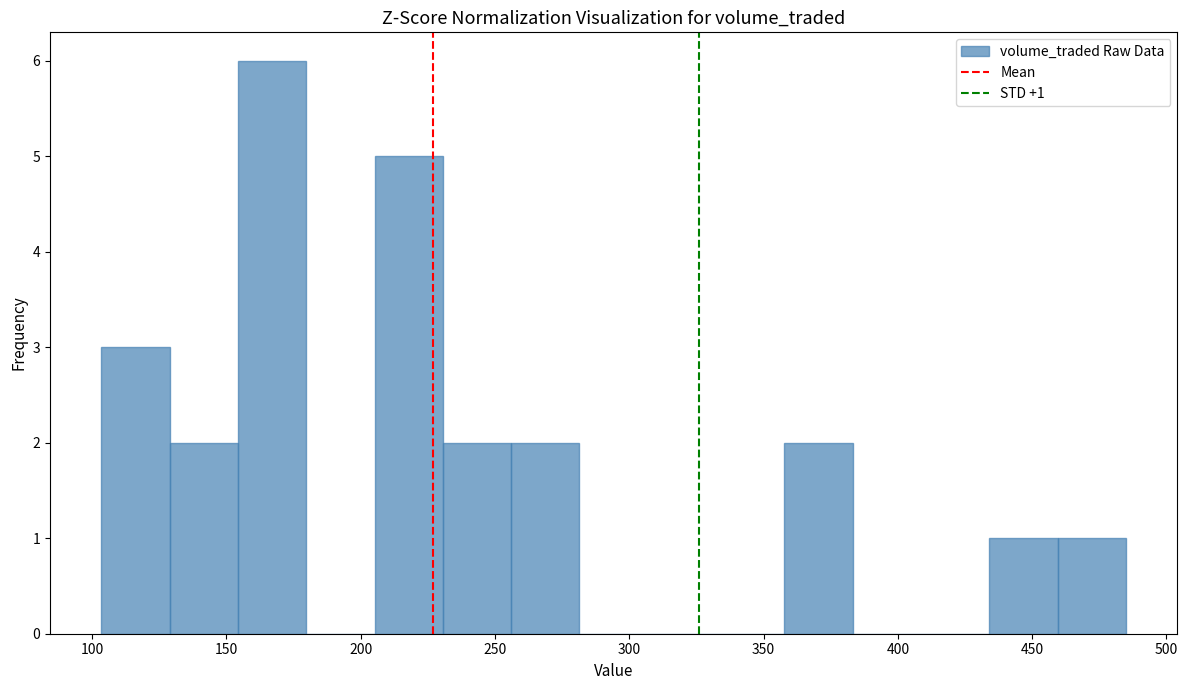

Which range on the x-axis has the tallest bar?

155 to 180